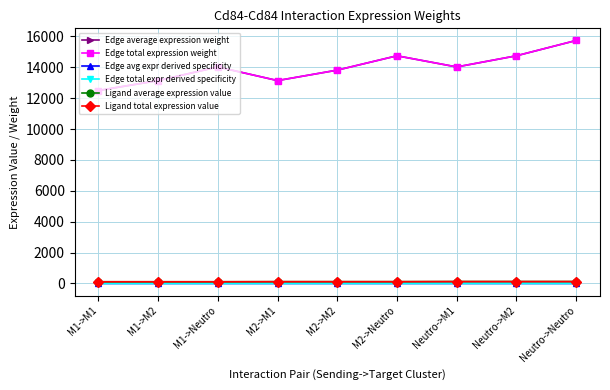

How many lines are shown in the chart?

6